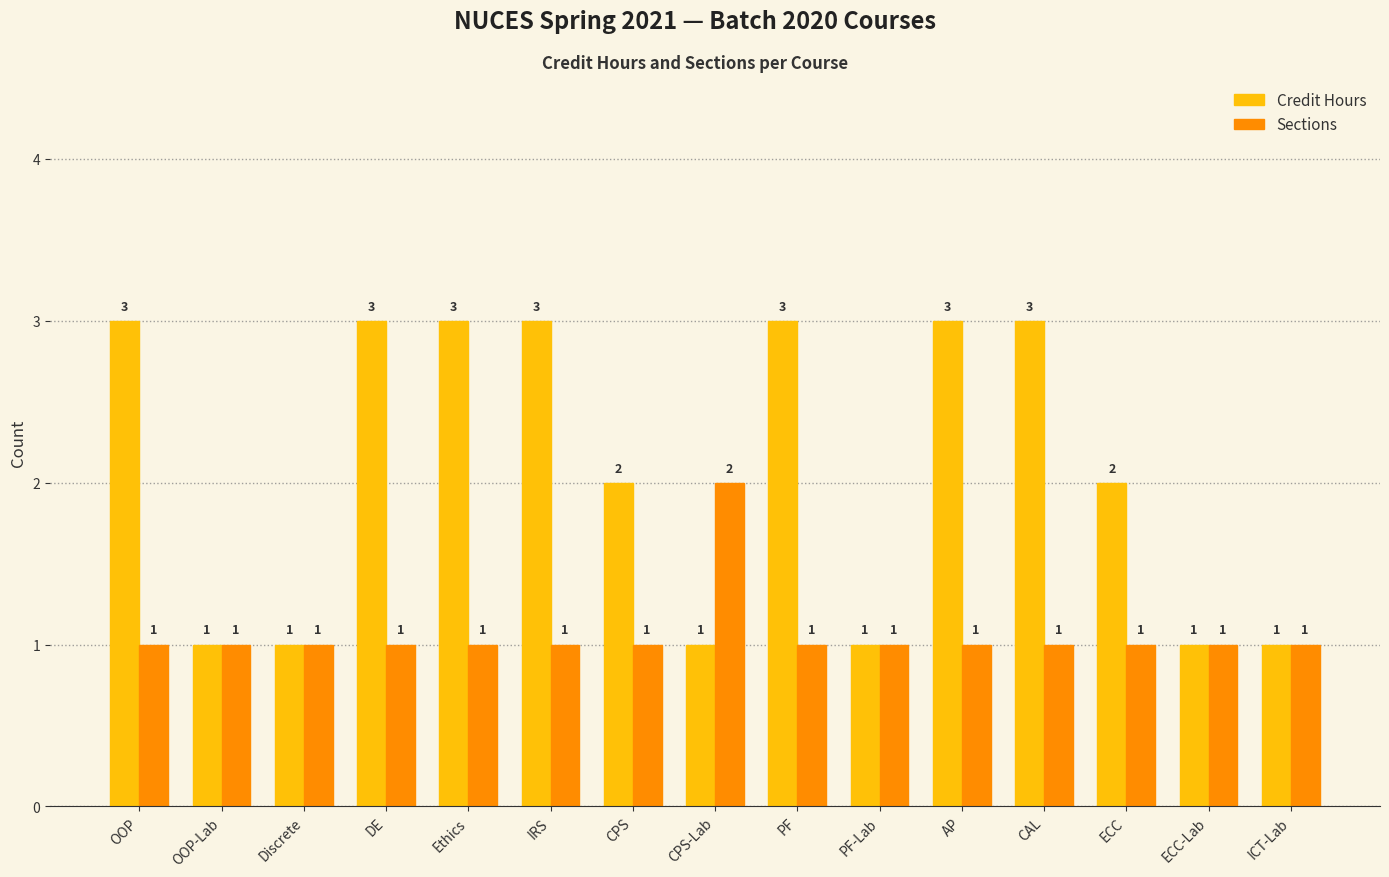

Which series has the largest total across all categories?

Credit Hours